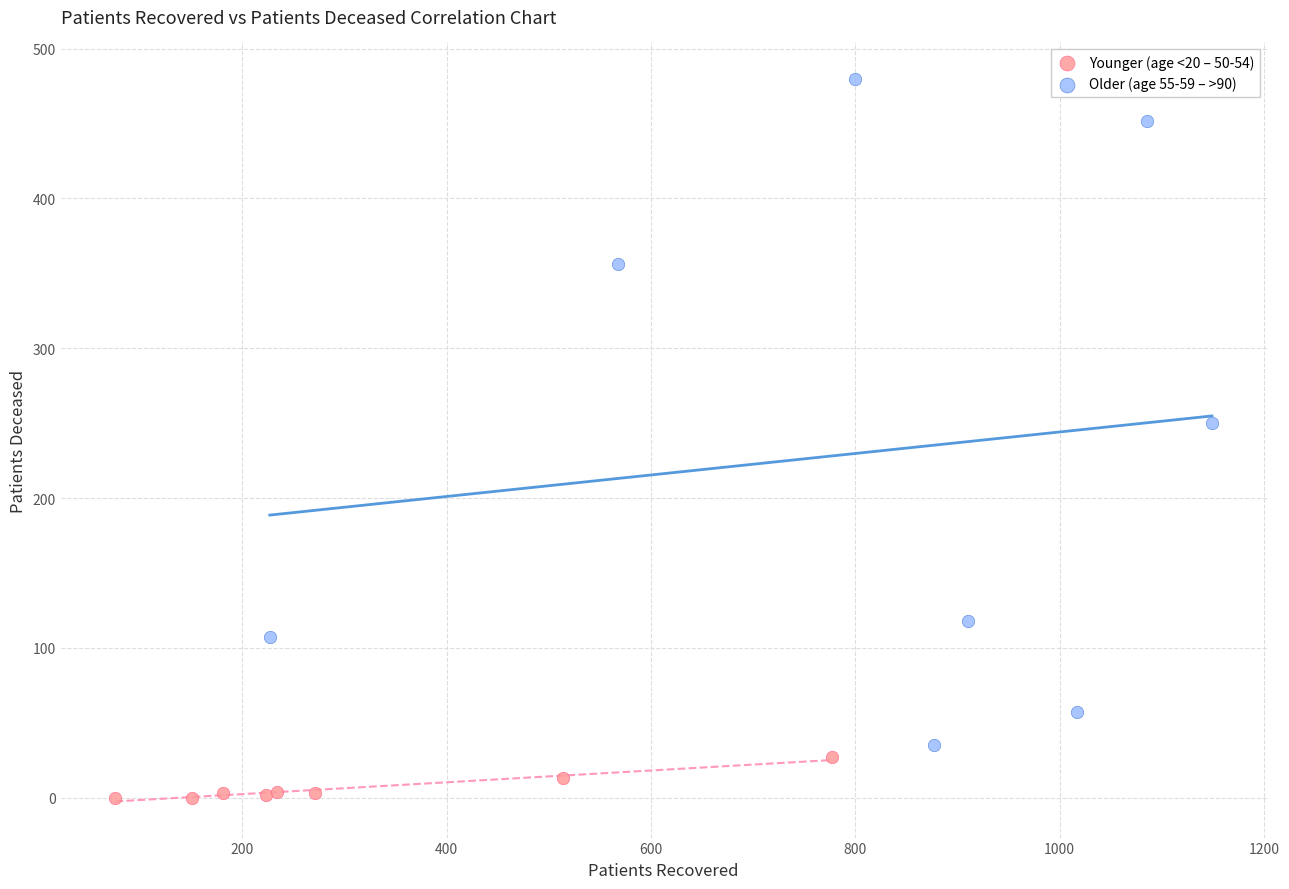

Which series has the largest Y range (max minus min)?

Older (age 55-59 – >90)